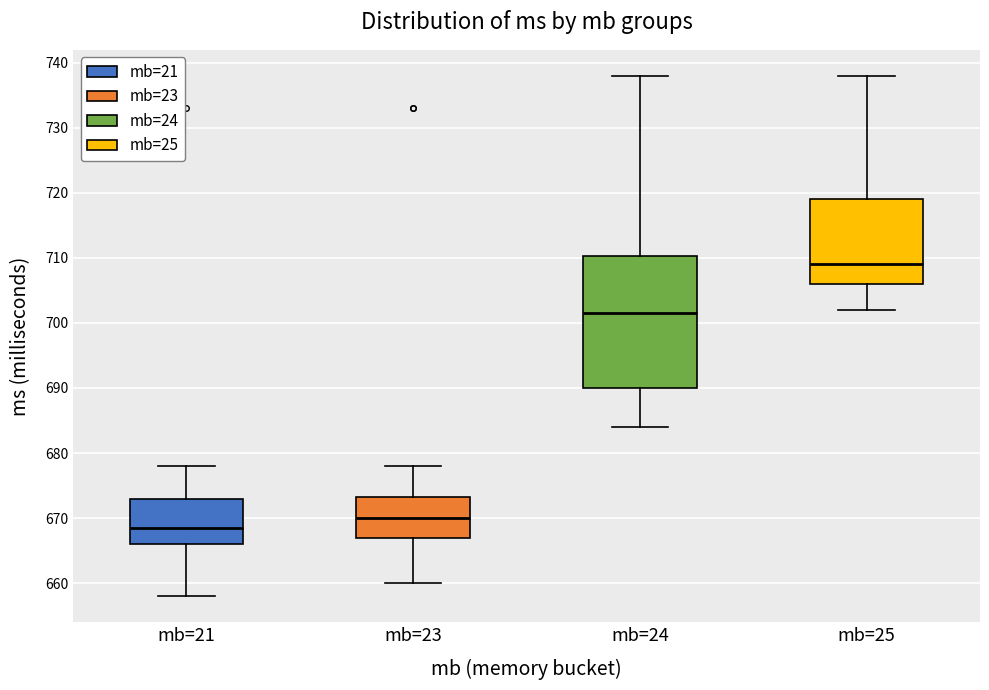

Where does the upper whisker of the box for mb=24 end on the y-axis? The values are not printed on the chart, so give them approximately, as read against the axis.

738